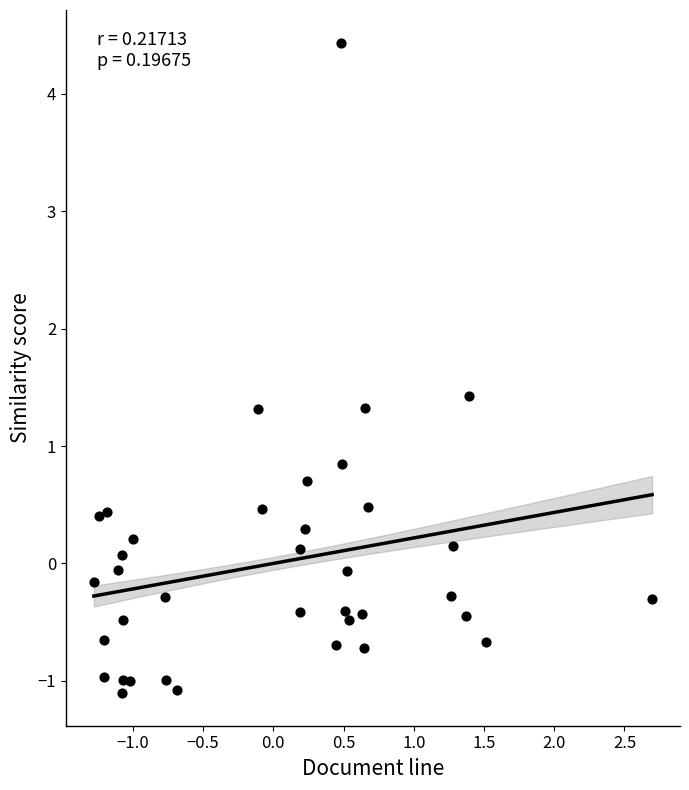

What is the range of Y values (max minus min)?

5.5